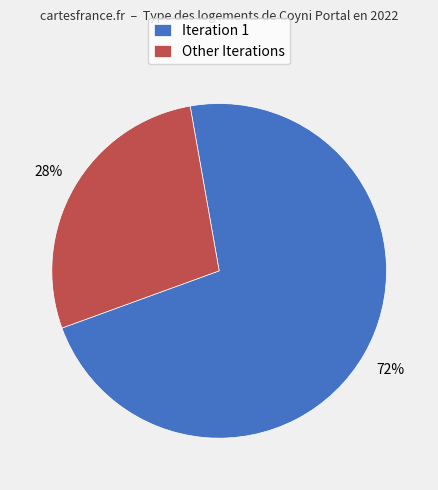

How many slices are in this pie chart?

2